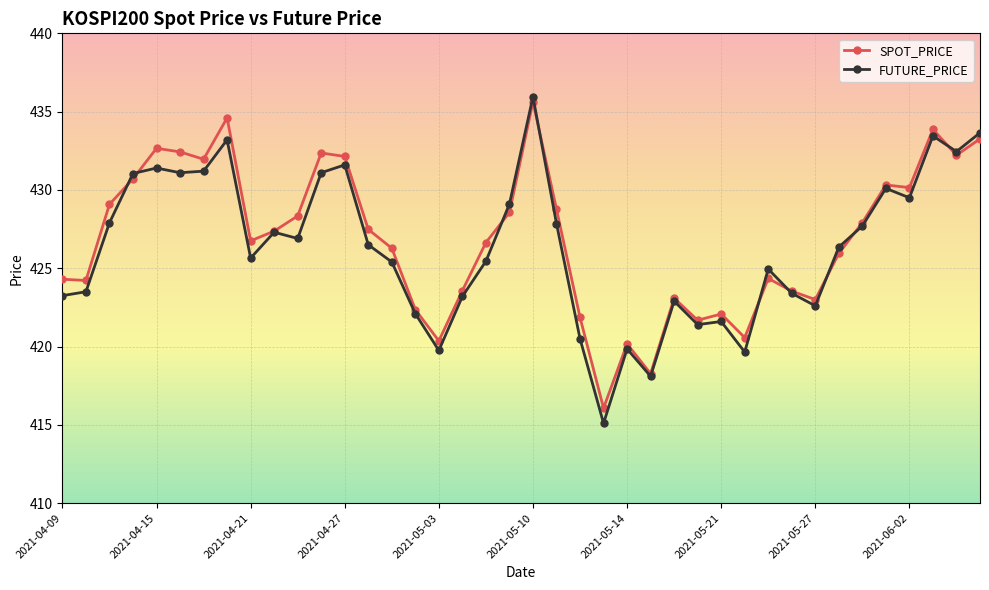

At how many categories does at least one series exceed 417?

39